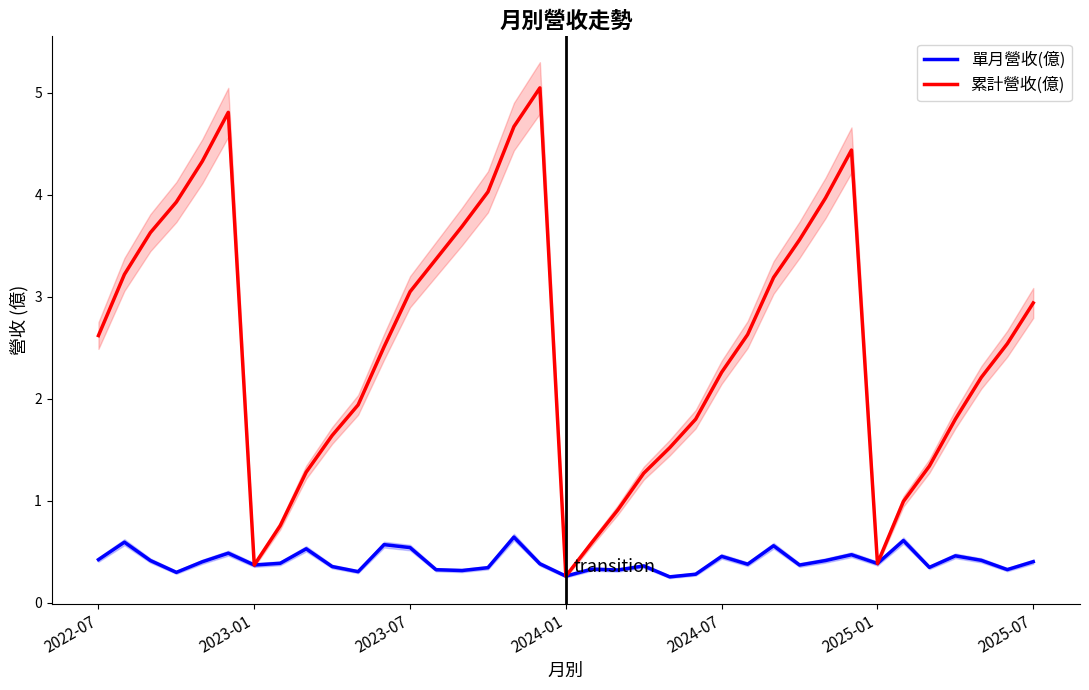

What value does the 單月營收(億) series have at 25?

0.4